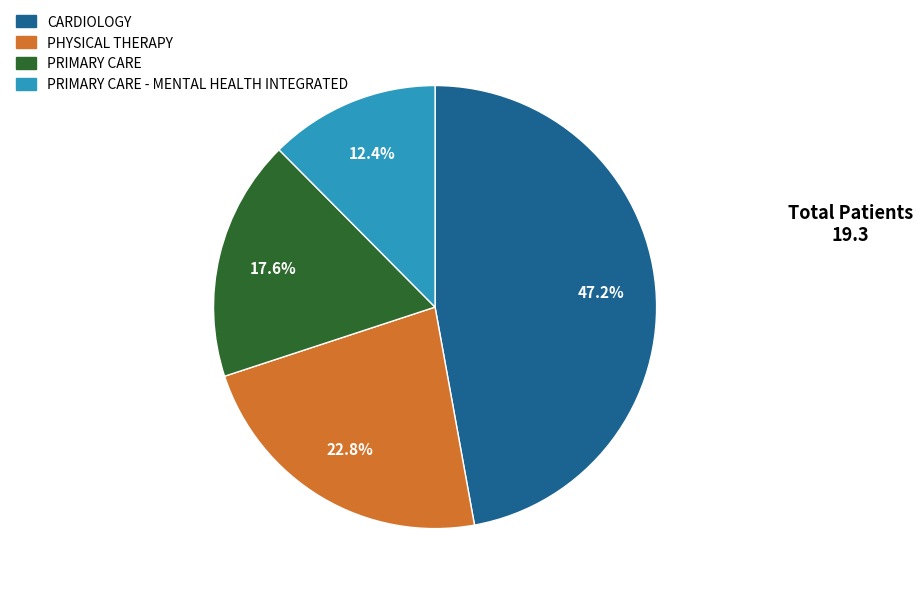

Does any single category account for the majority?

No